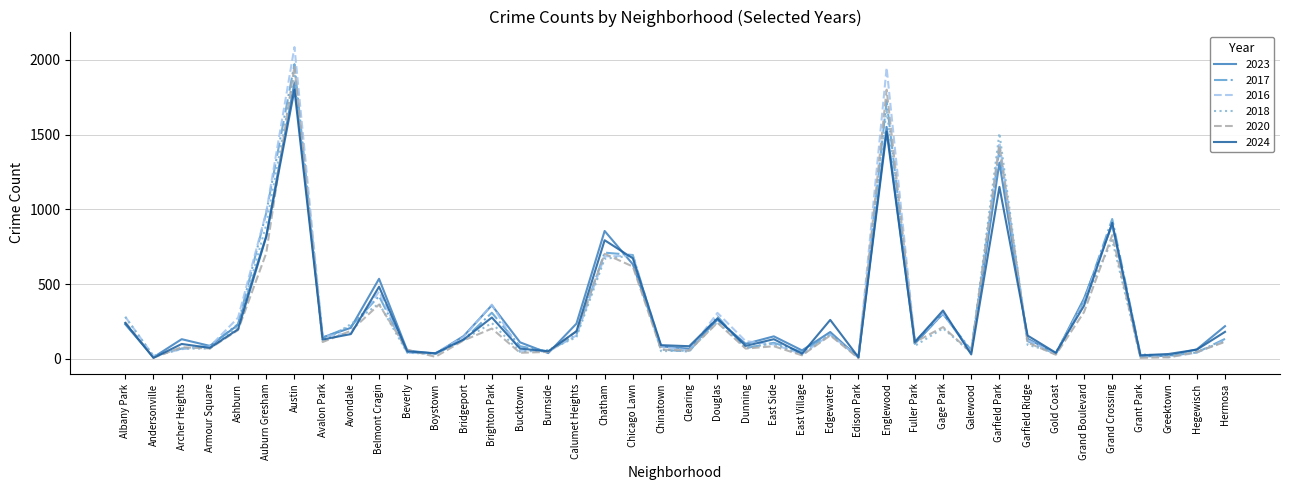

At which category is the sum across all series the highest?

Austin